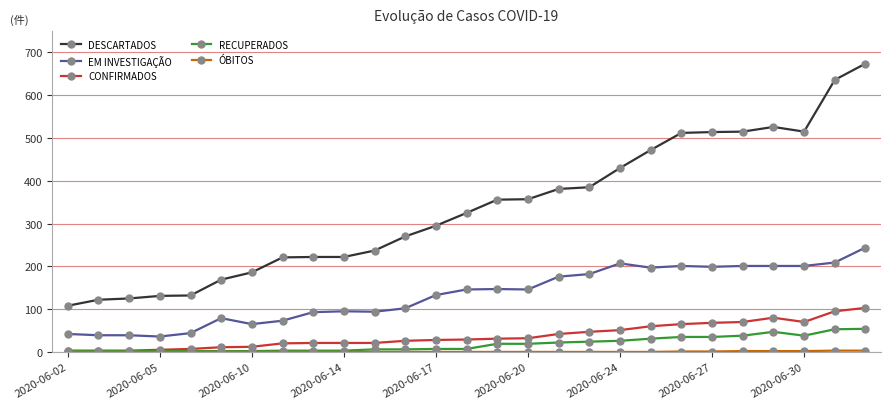

Which series has the widest spread of values?

DESCARTADOS